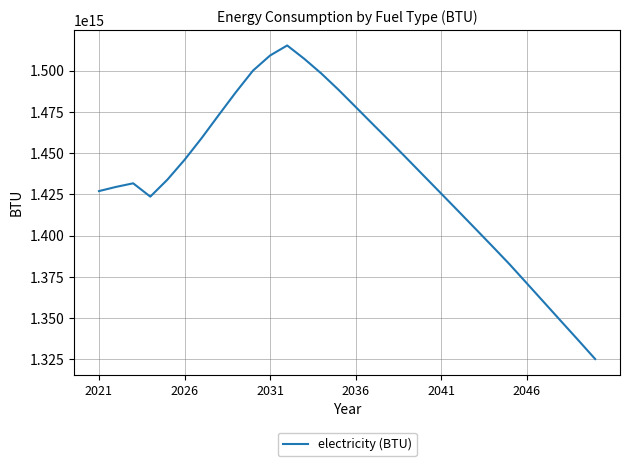

How many points are lower than both their immediate neighbors (excluding endpoints)?

1